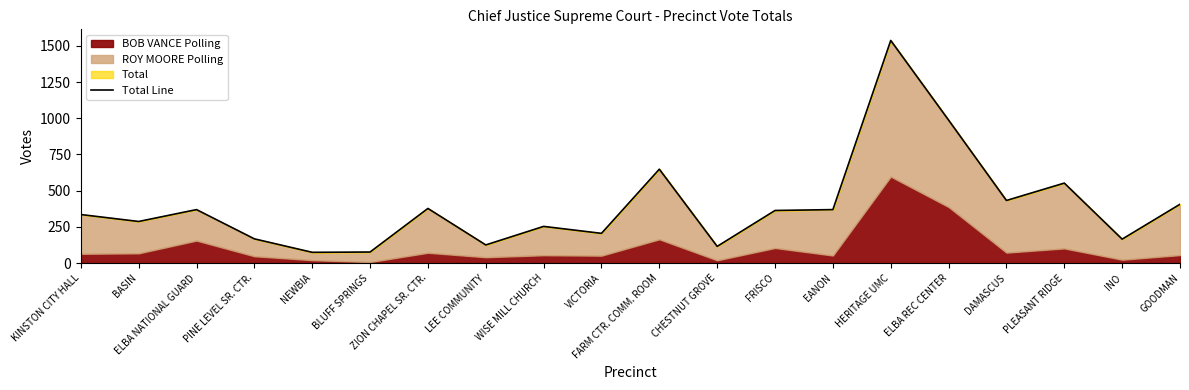

Approximately how many times larger is the value at GOODMAN compared to ELBA NATIONAL GUARD?

1.1